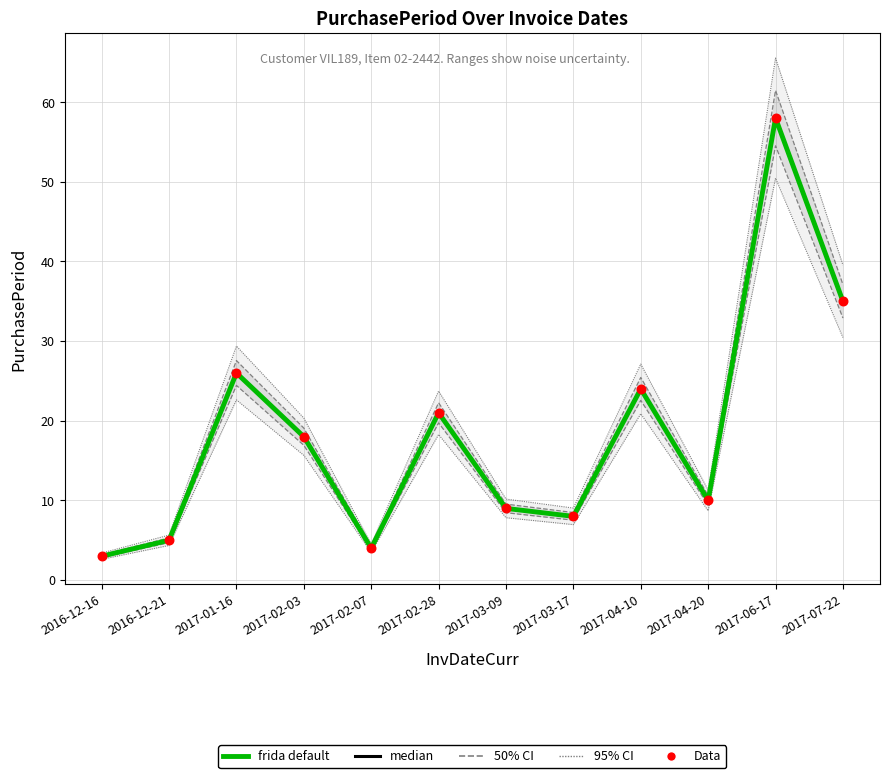

At how many categories does at least one series exceed 35?

2